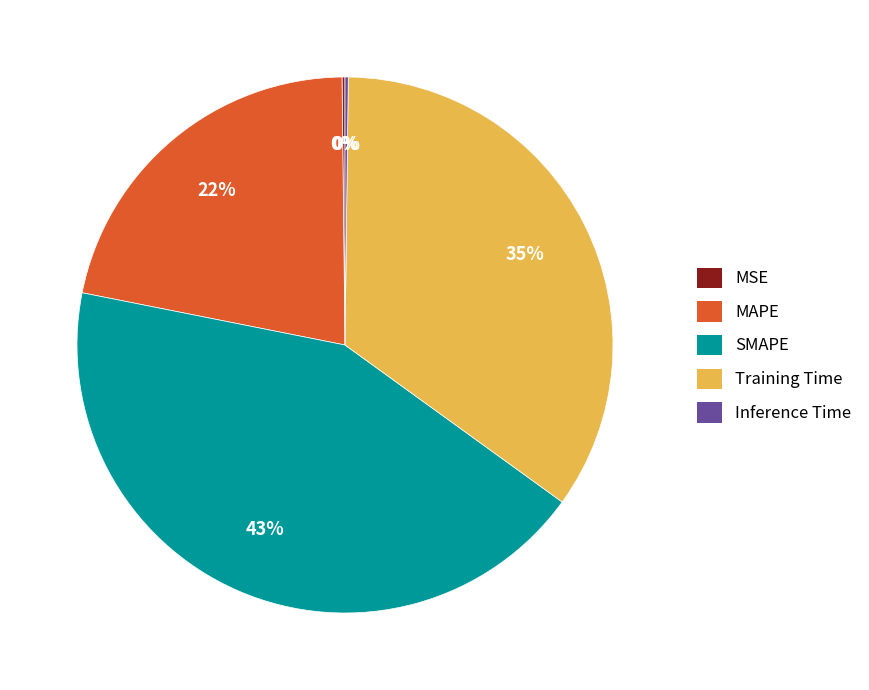

To the nearest percent, what is the difference between the MAPE and SMAPE slice percentages?

21%